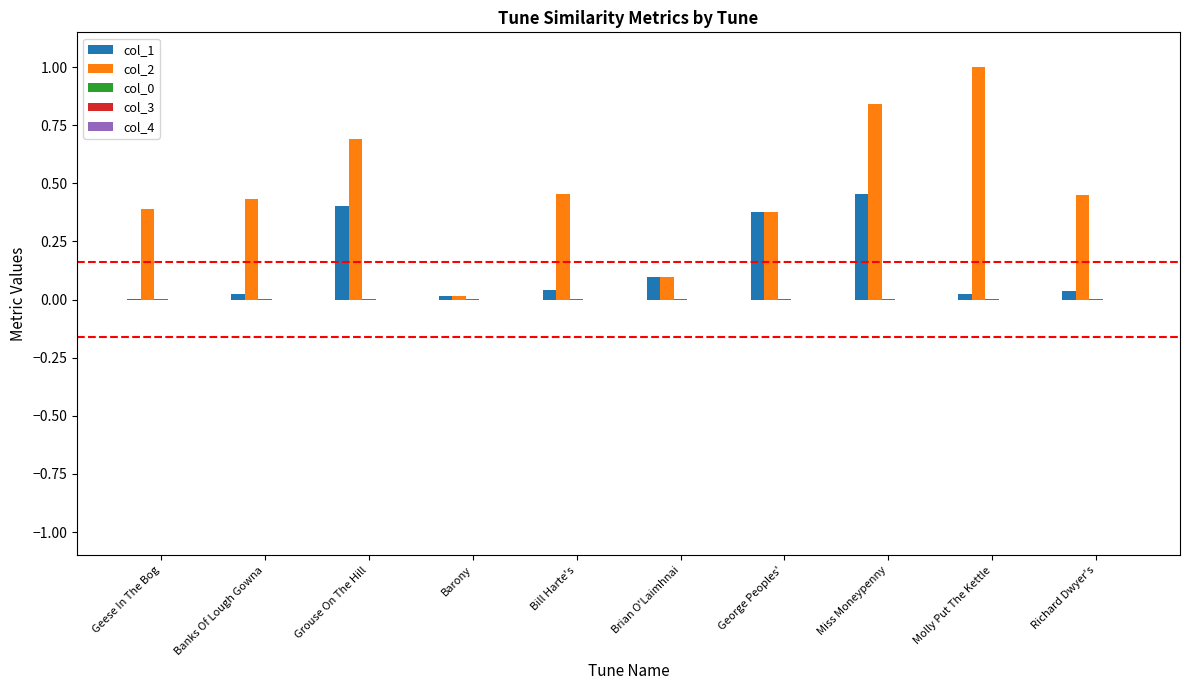

Which series has the largest total across all categories?

col_2